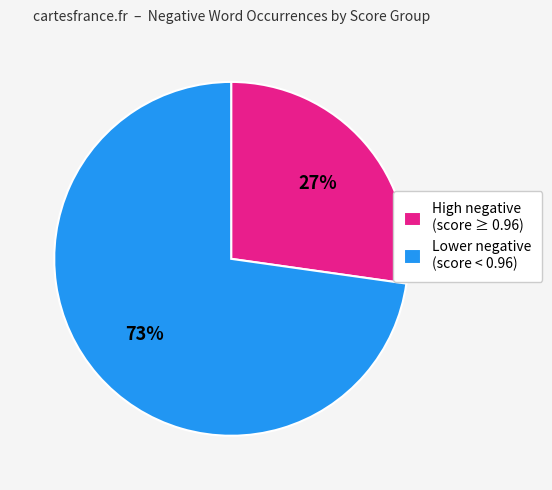

What percentage is the High negative (score ≥ 0.96) slice, to the nearest percent?

27%